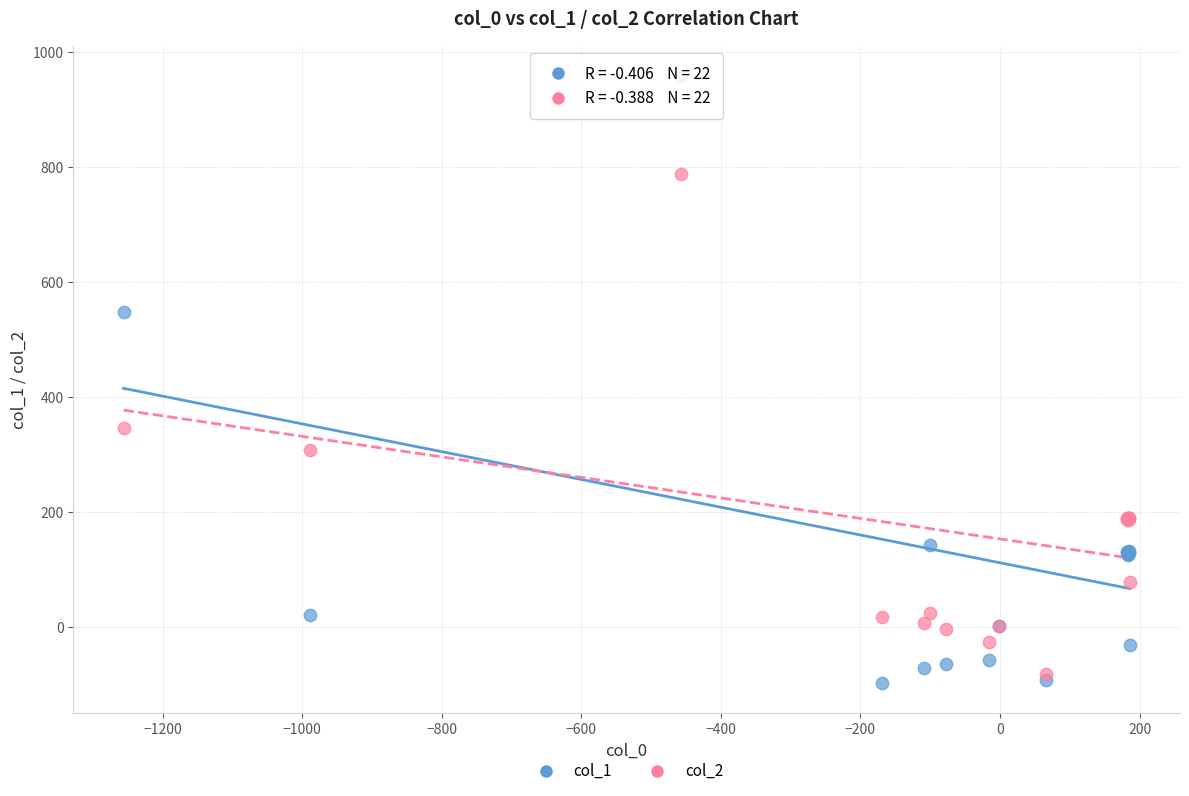

Across all series, what Y value is closest to 430?

346.7